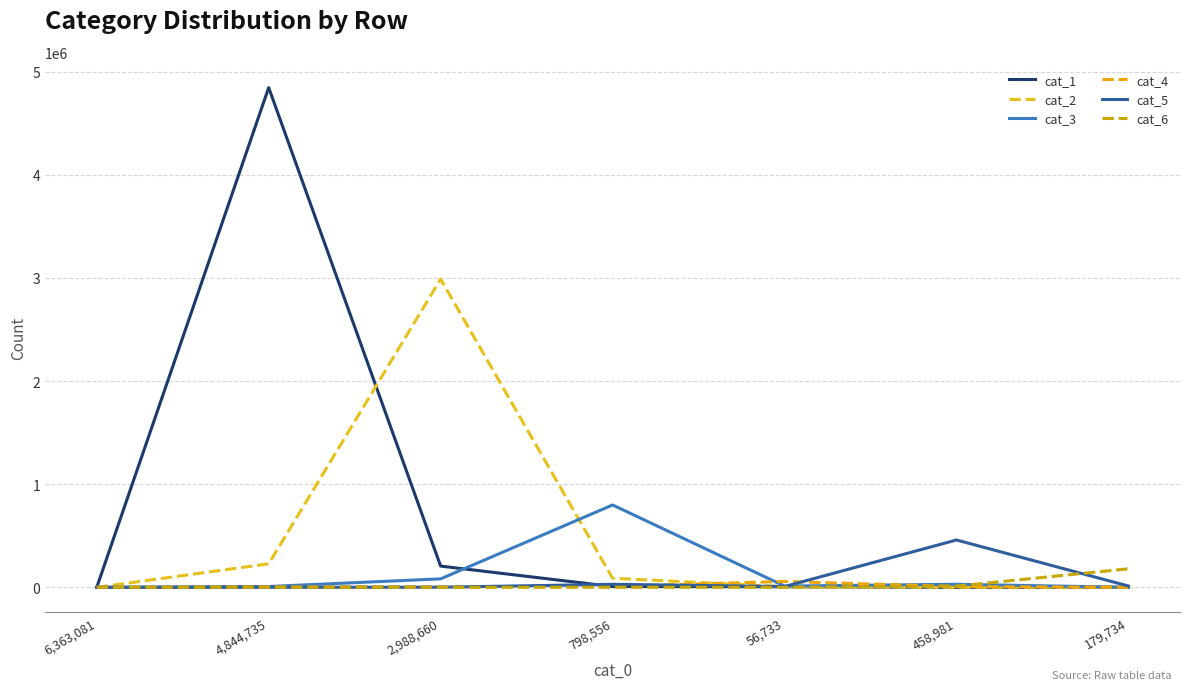

What is the sum of all cat_6 values?

193055